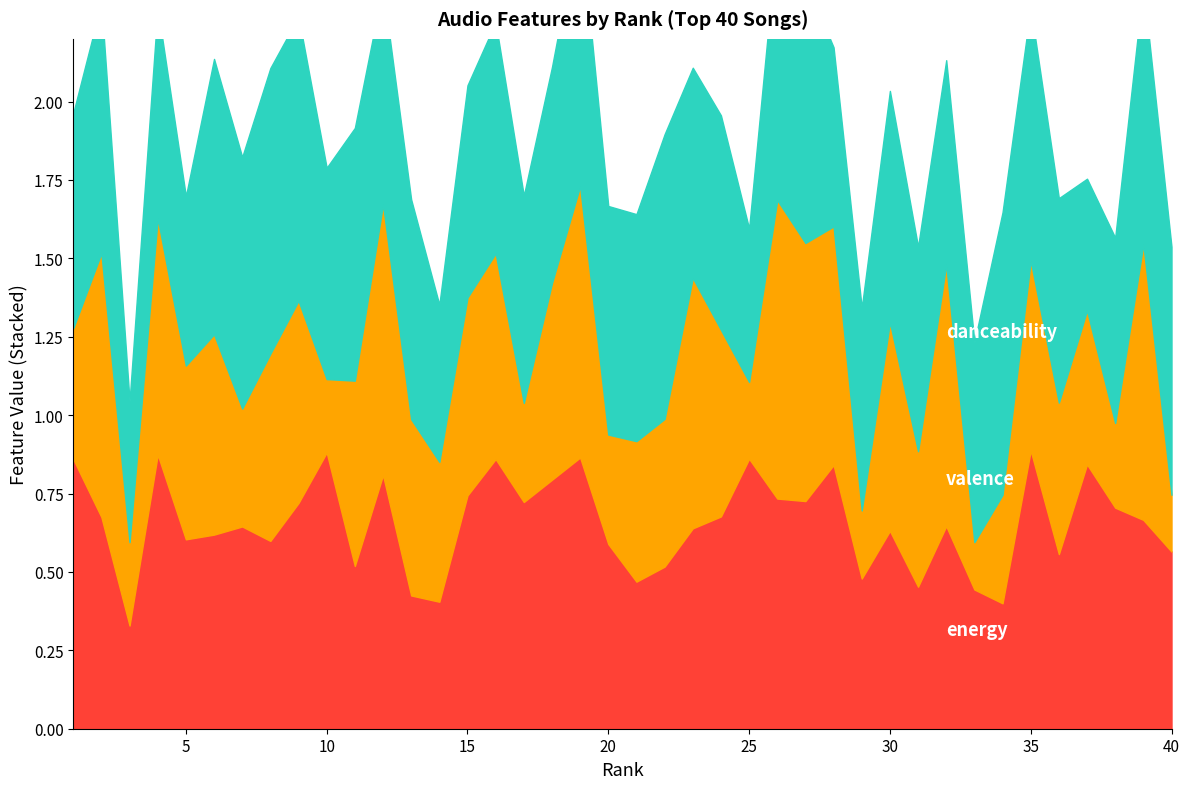

Count the number of categories in the chart.

40